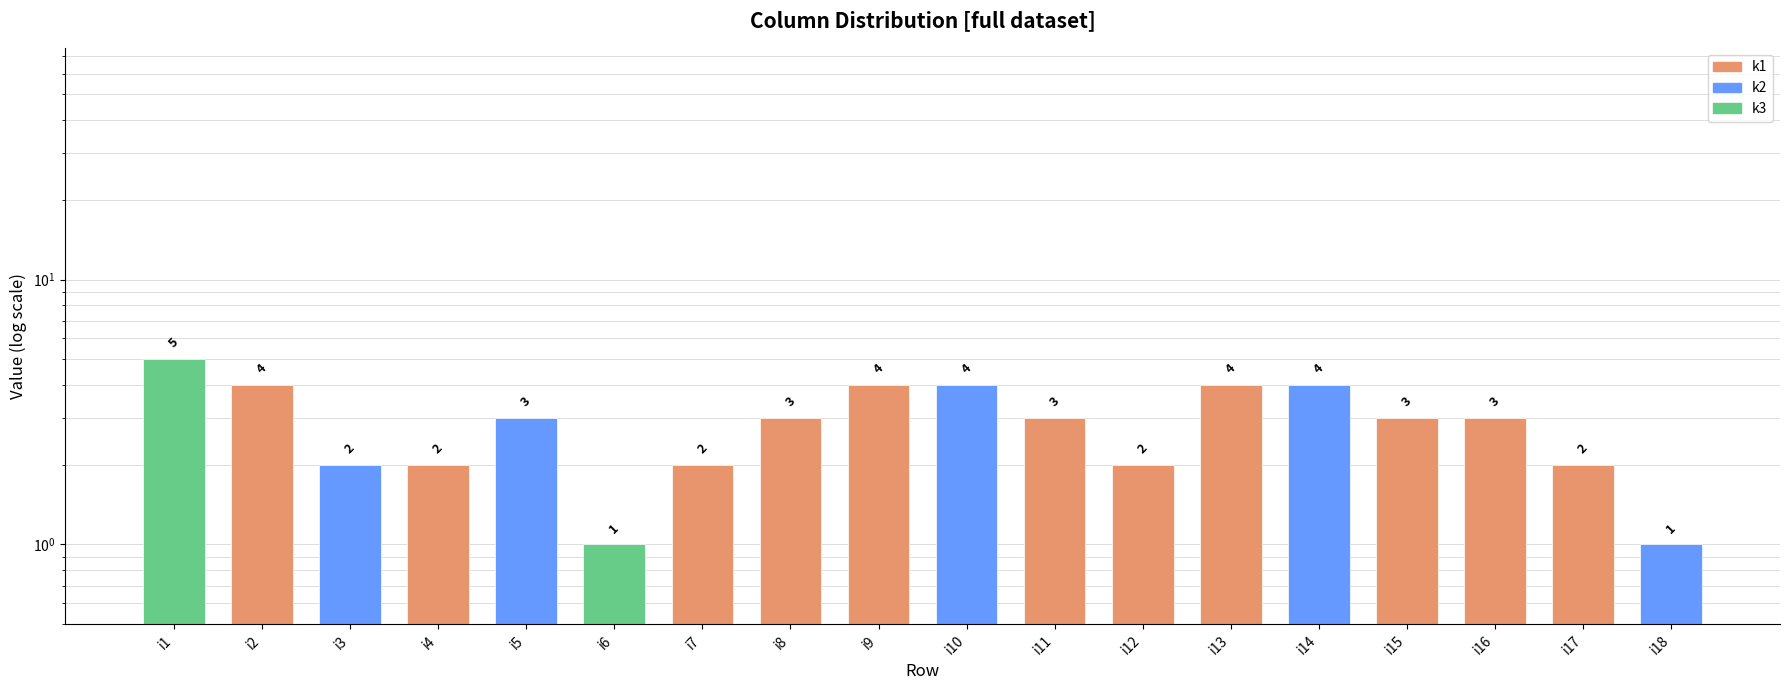

List the labels in order of value, smallest first.

i6, i18, i3, i4, i7, i12, i17, i5, i8, i11, i15, i16, i2, i9, i10, i13, i14, i1